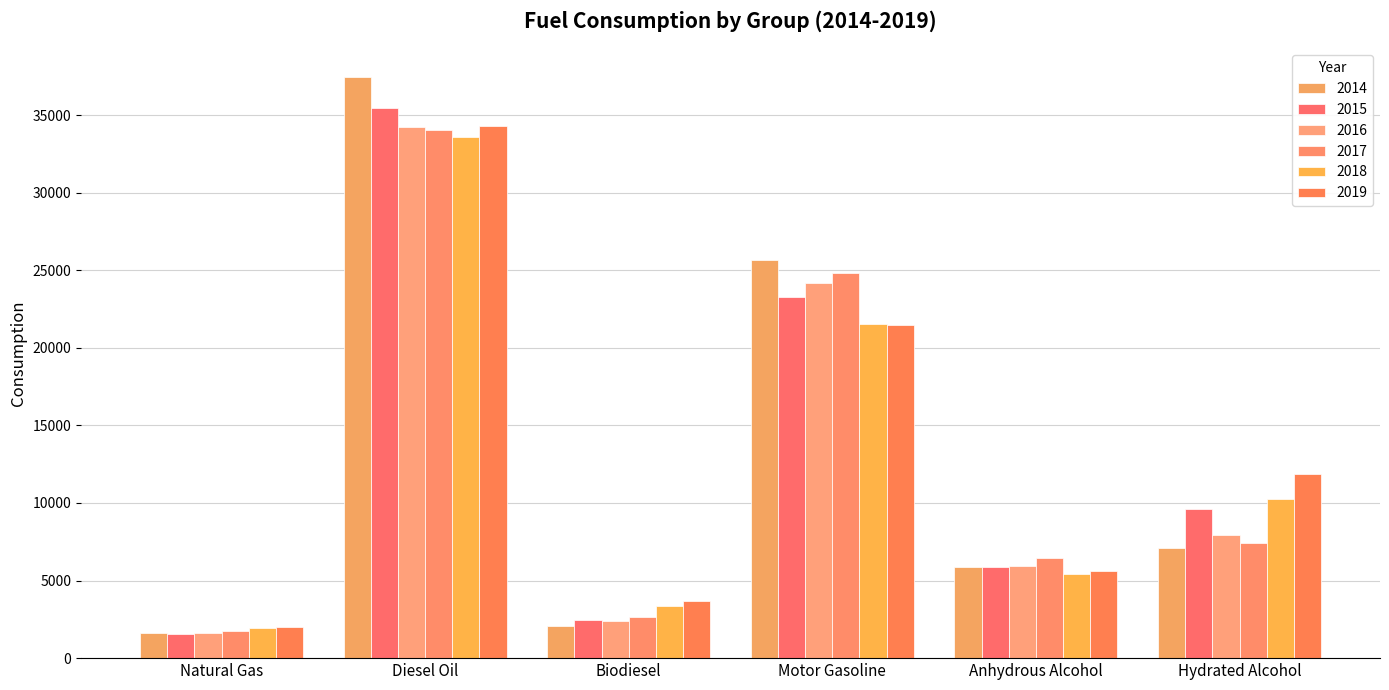

What are all the series names shown in the legend?

2014, 2015, 2016, 2017, 2018, 2019